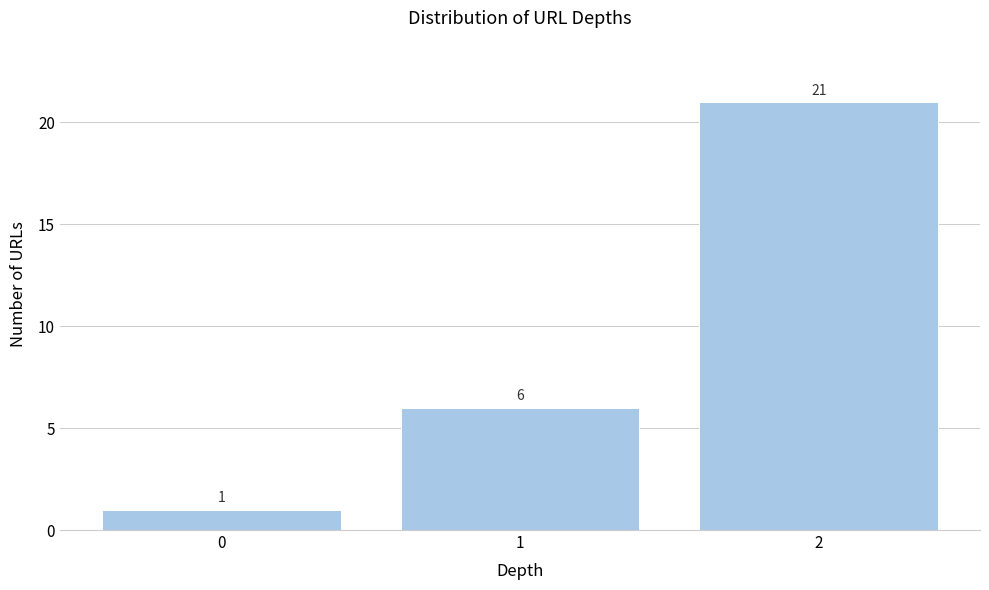

Reading right to left, list all the values displayed in this chart.

21	6	1